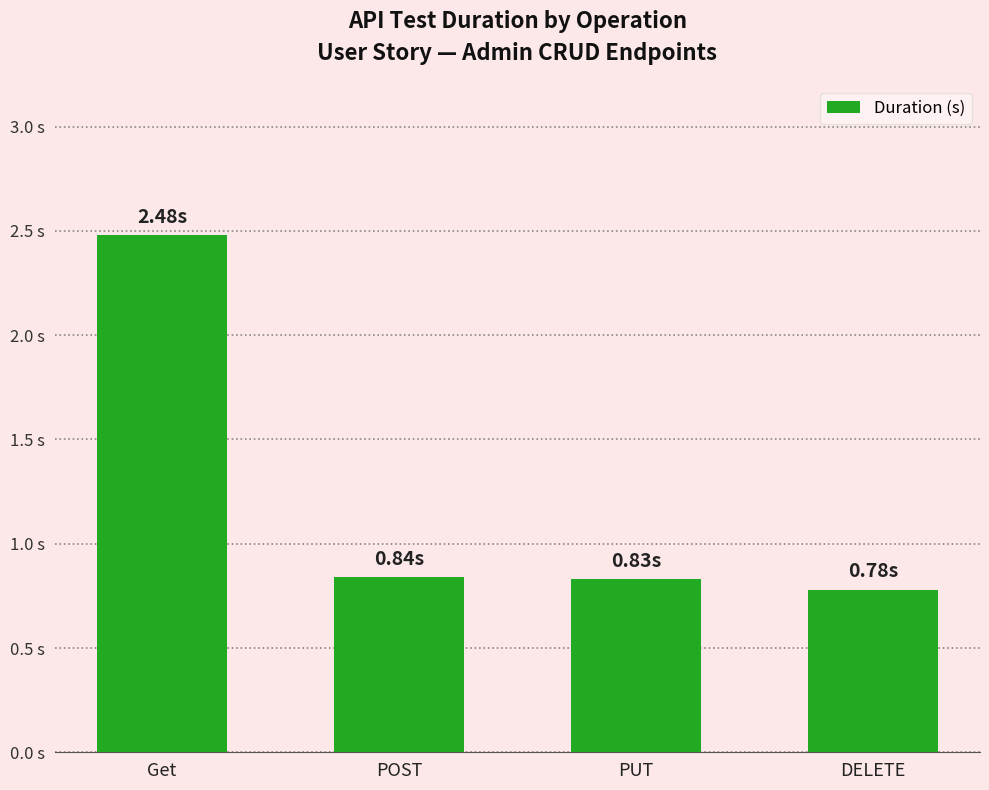

Are the bars horizontal?

No